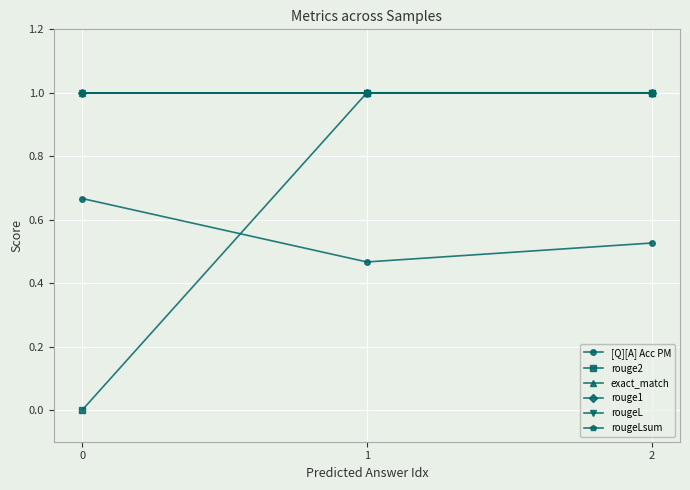

What is the greatest value displayed?

1.0